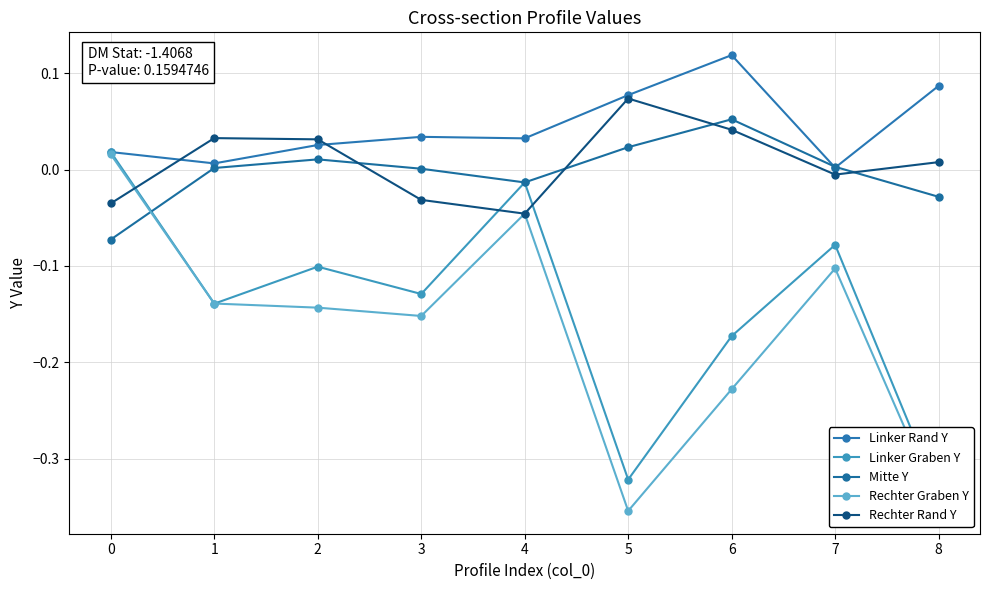

Which series ends up on top after the final intersection of Rechter Graben Y and Mitte Y?

Mitte Y